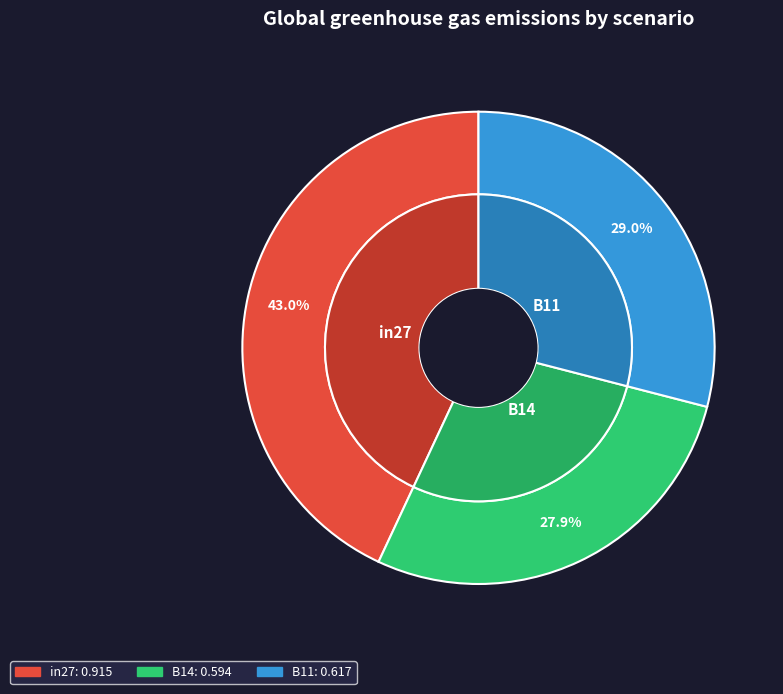

Is the sum of B14 and in27 greater than half?

Yes